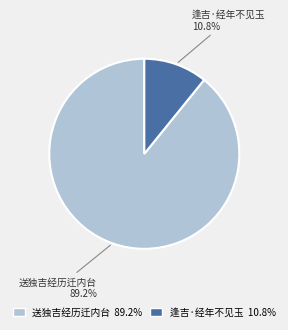

Does any single category account for the majority?

Yes